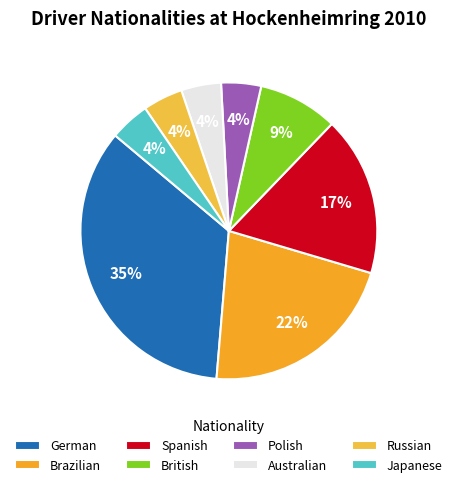

To the nearest percent, what portion does Spanish represent?

17%